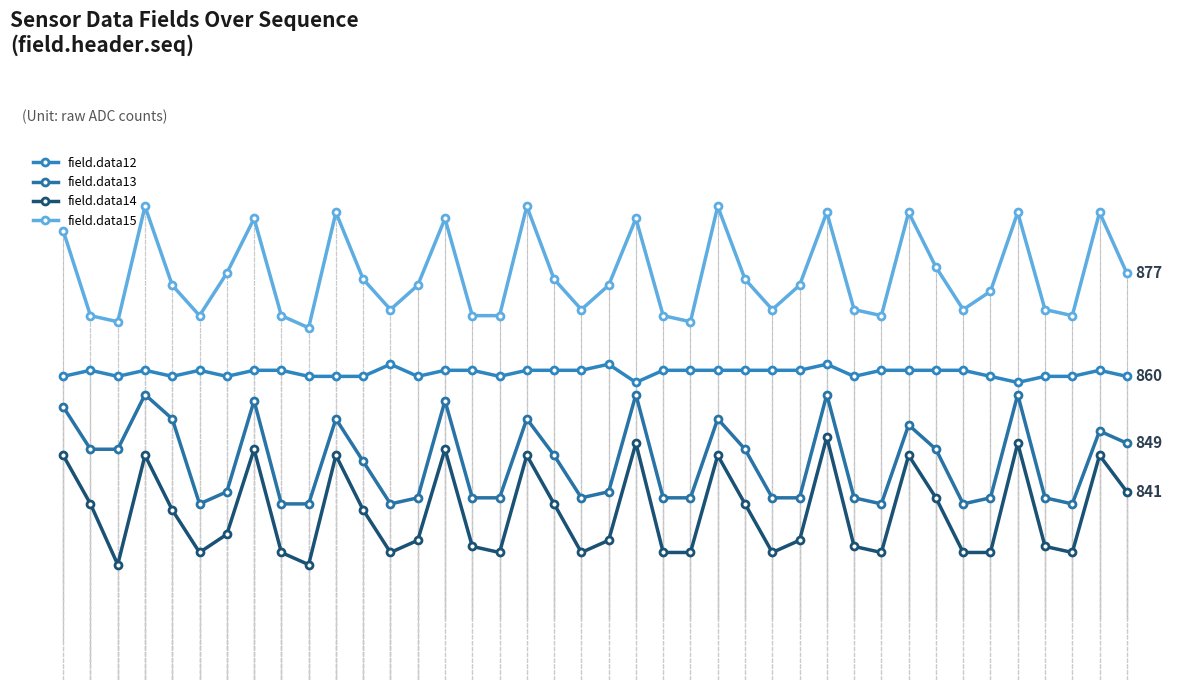

At how many categories does at least one series exceed 830?

40